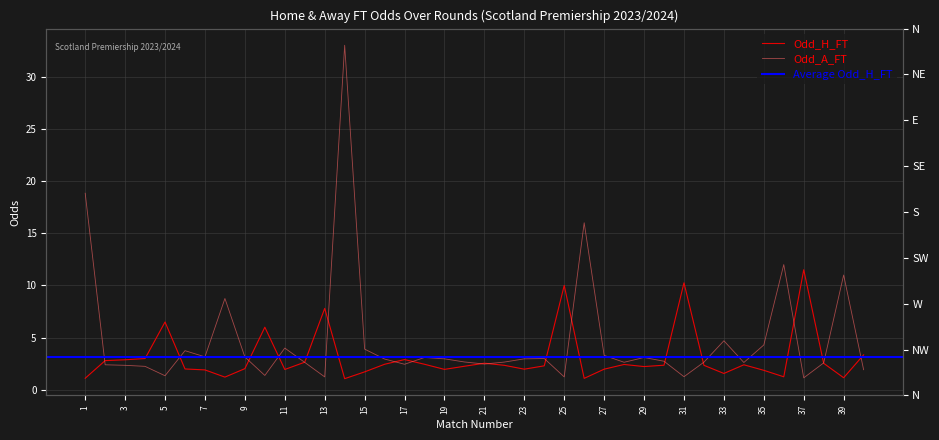

Does the chart display data point markers on the line(s)?

No